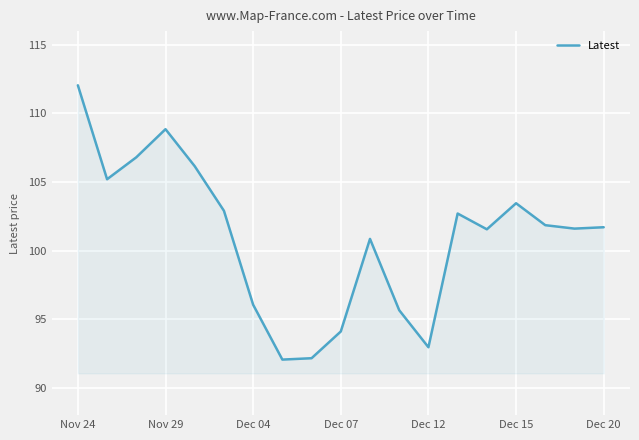

Does the chart have visible grid lines?

Yes